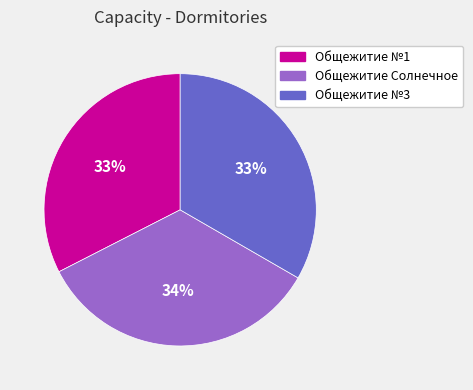

Is there any slice that represents more than half of the pie?

No